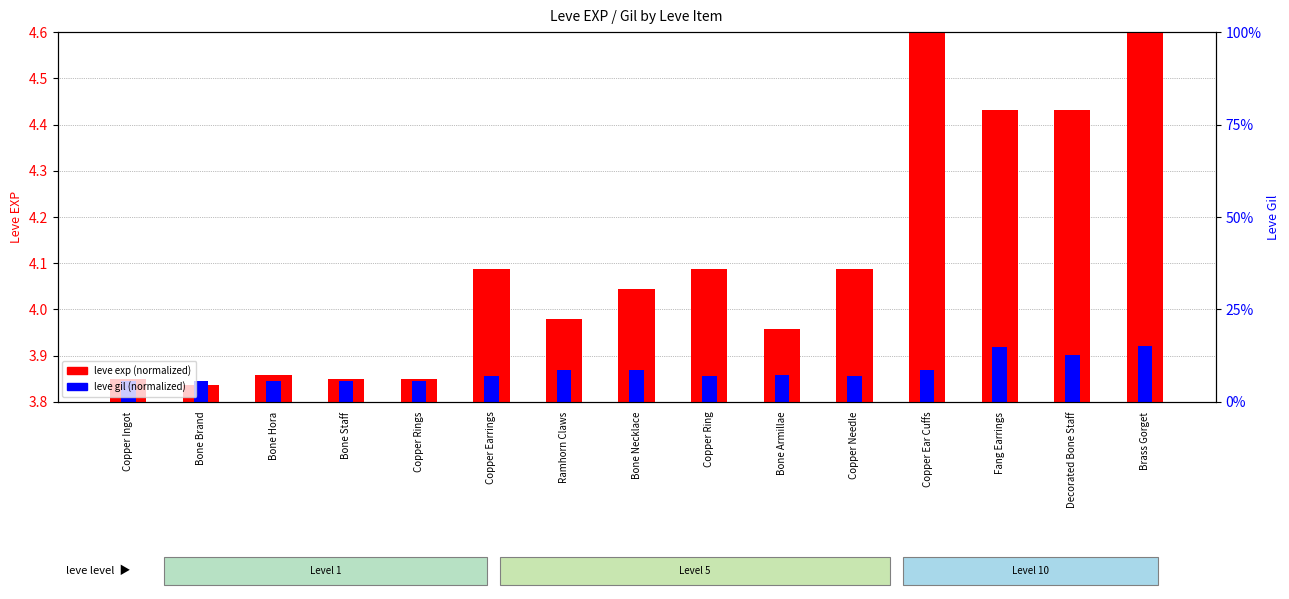

Which has a higher value, Bone Armillae or Copper Ring?

Copper Ring